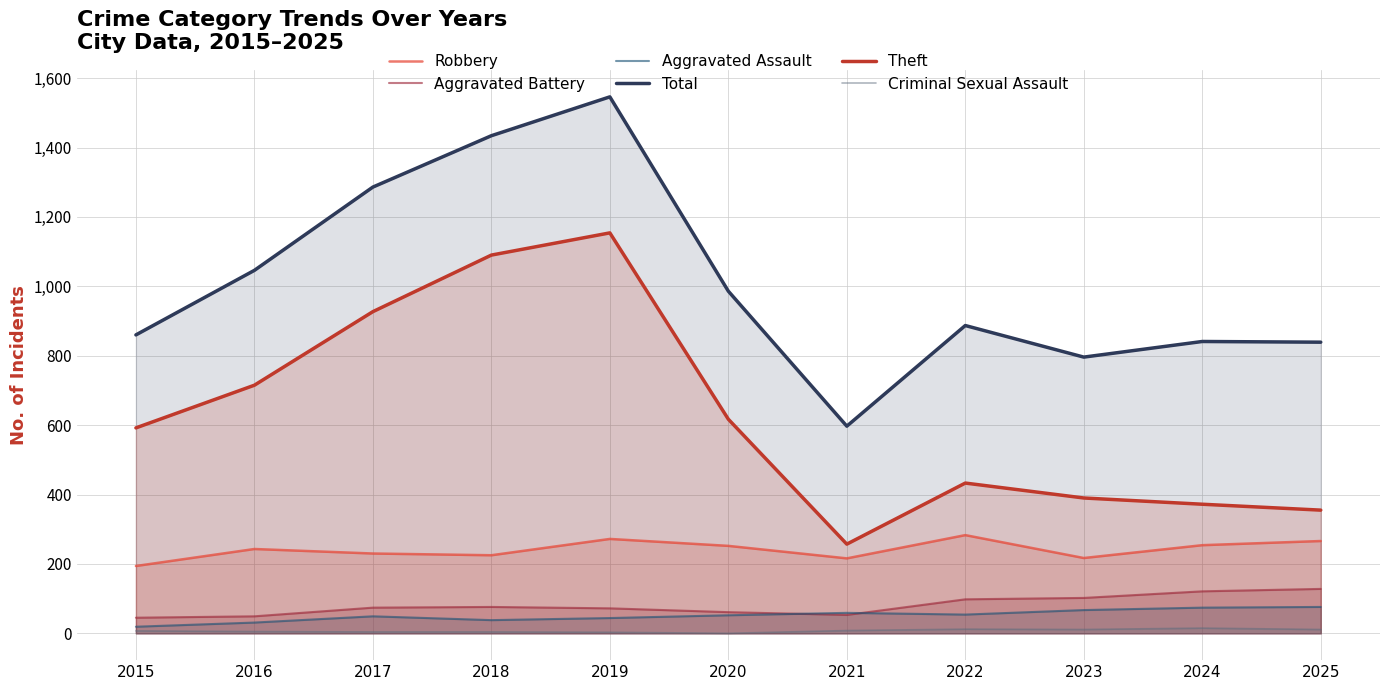

How many lines are shown in the chart?

6